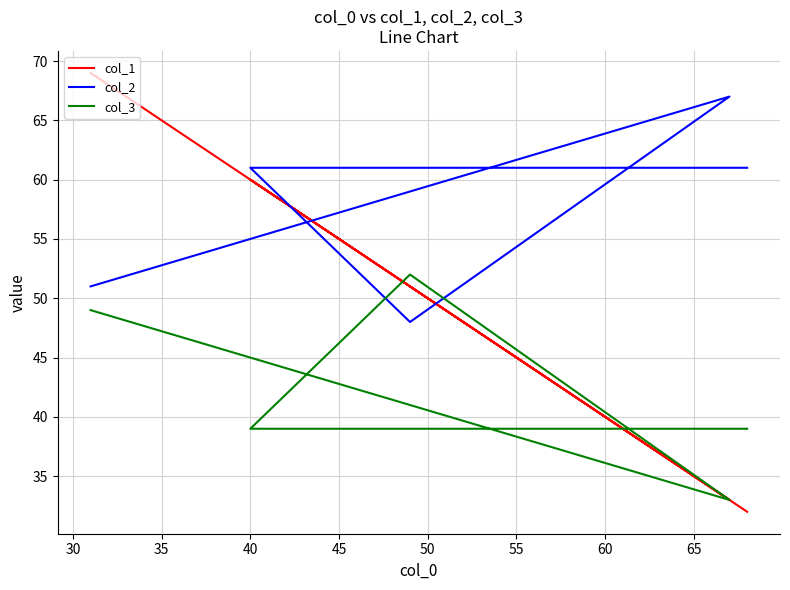

Reading right to left, transcribe all the data shown in this chart.

col_1: 69	33	51	60	48	32
col_2: 51	67	48	61	61	61
col_3: 49	33	52	39	39	39